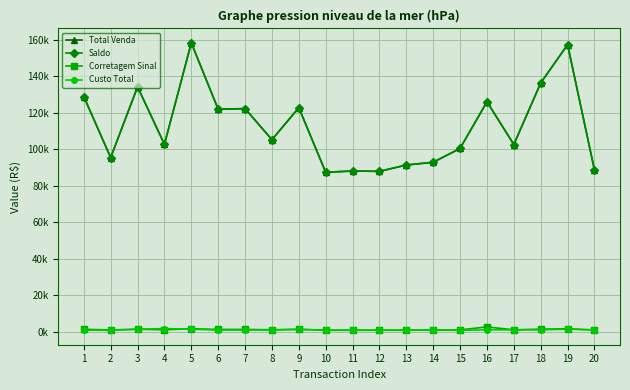

Is this an area chart (filled region under the line)?

No